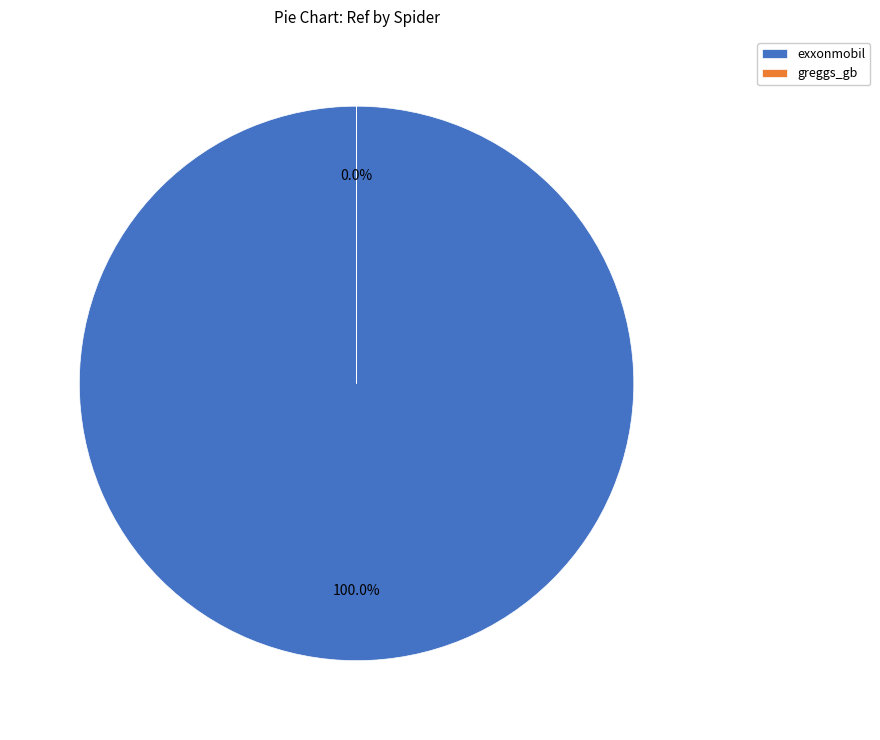

Is greggs_gb the majority of the pie?

No